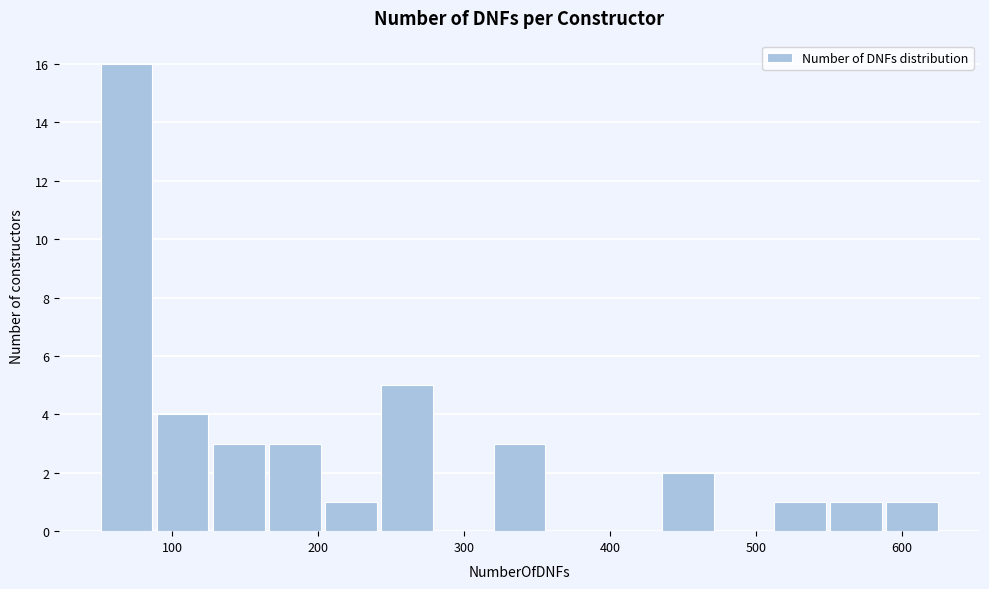

Read against the x-axis, roughly where is the centre of the tallest bar?

70